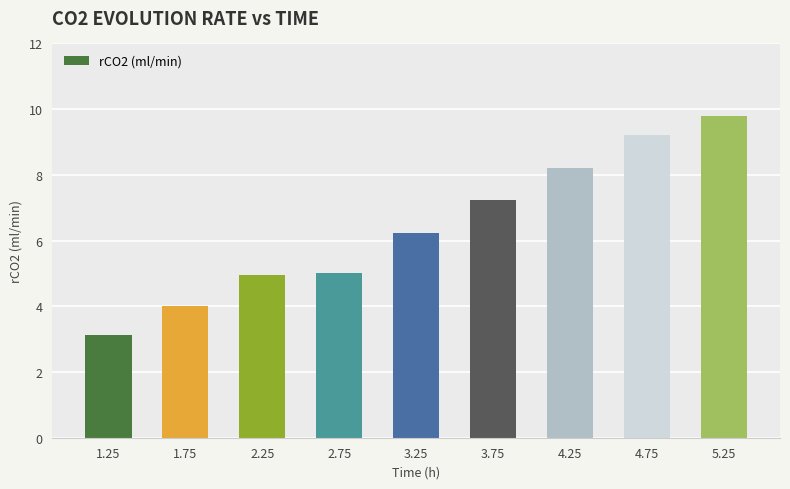

Read the value at 2.75.

5.0